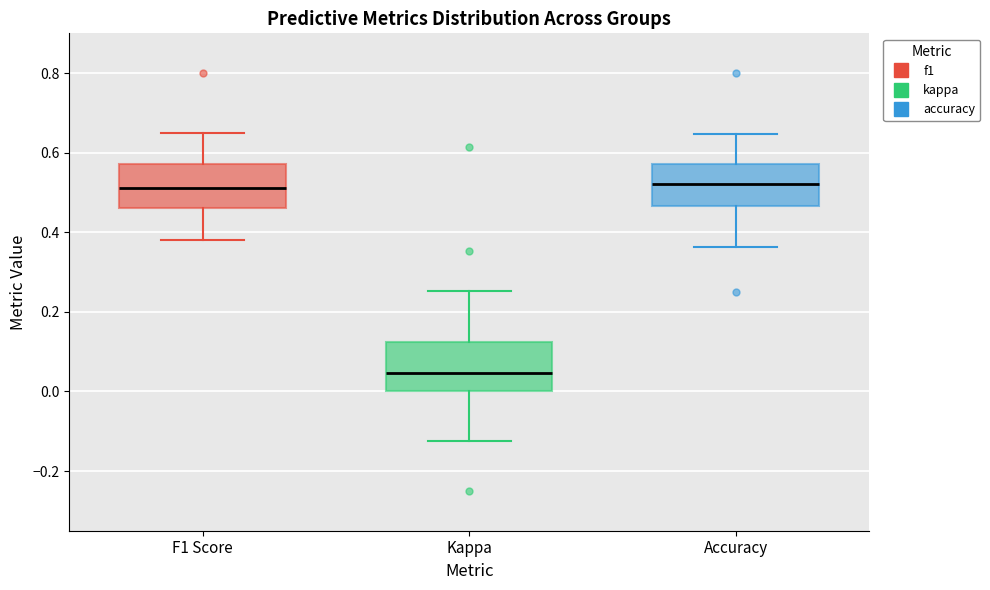

Which box has the lowest median line?

Kappa